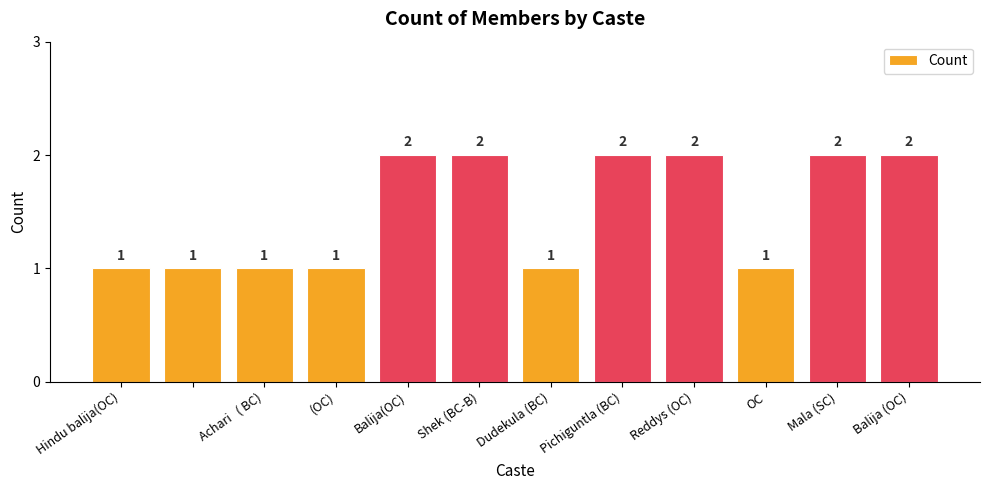

What is the sum of all values?

18